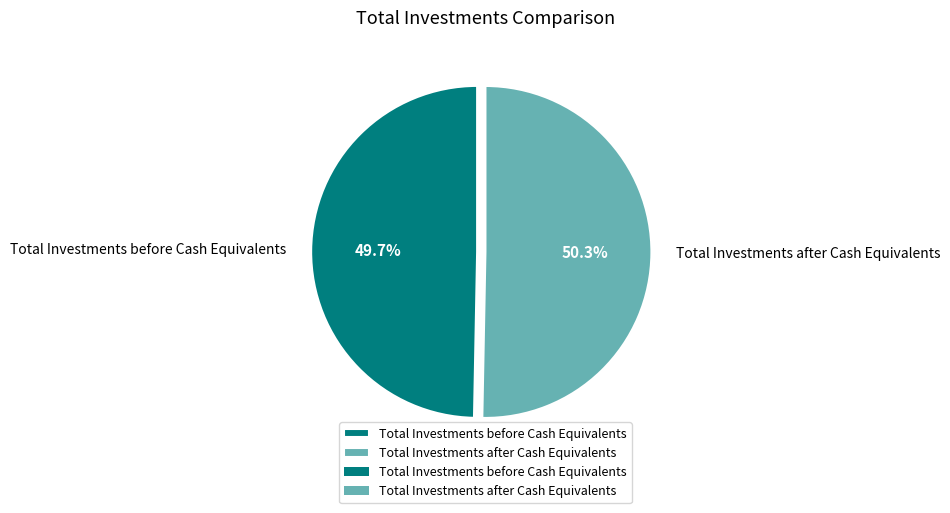

To the nearest percent, what percentage of the pie is Total Investments after Cash Equivalents?

50%